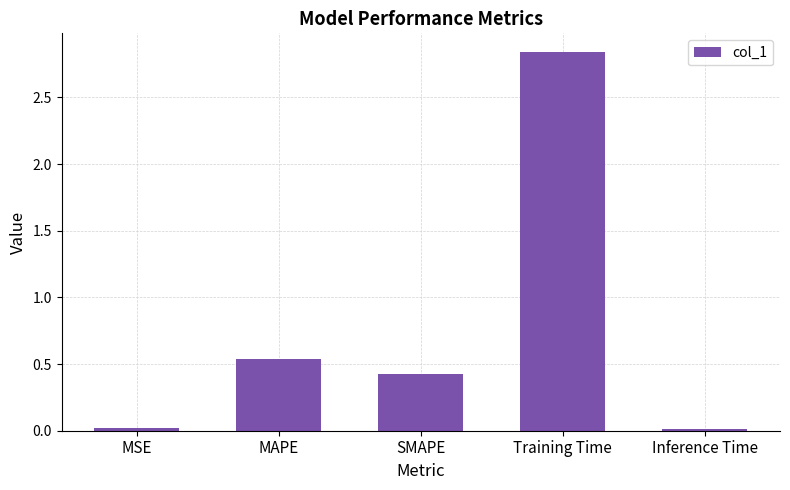

What value does the data have at SMAPE?

0.4